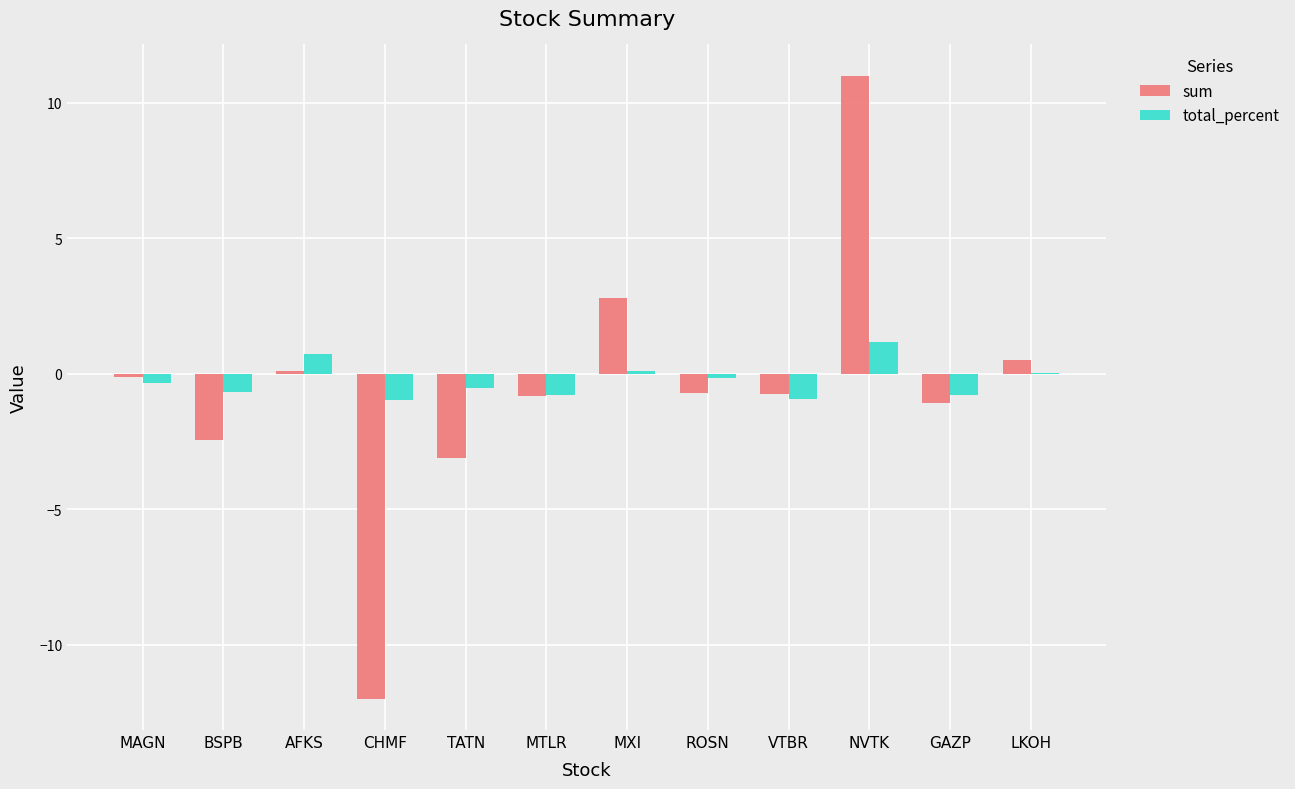

Which label corresponds to the largest value in the chart?

NVTK